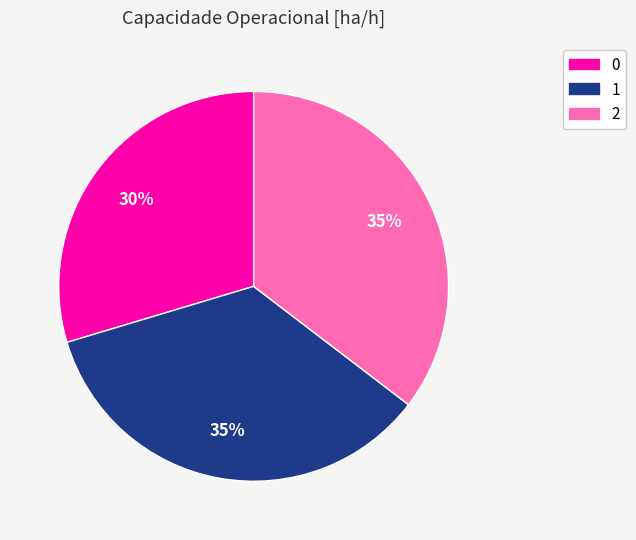

Is there any slice that represents more than half of the pie?

No